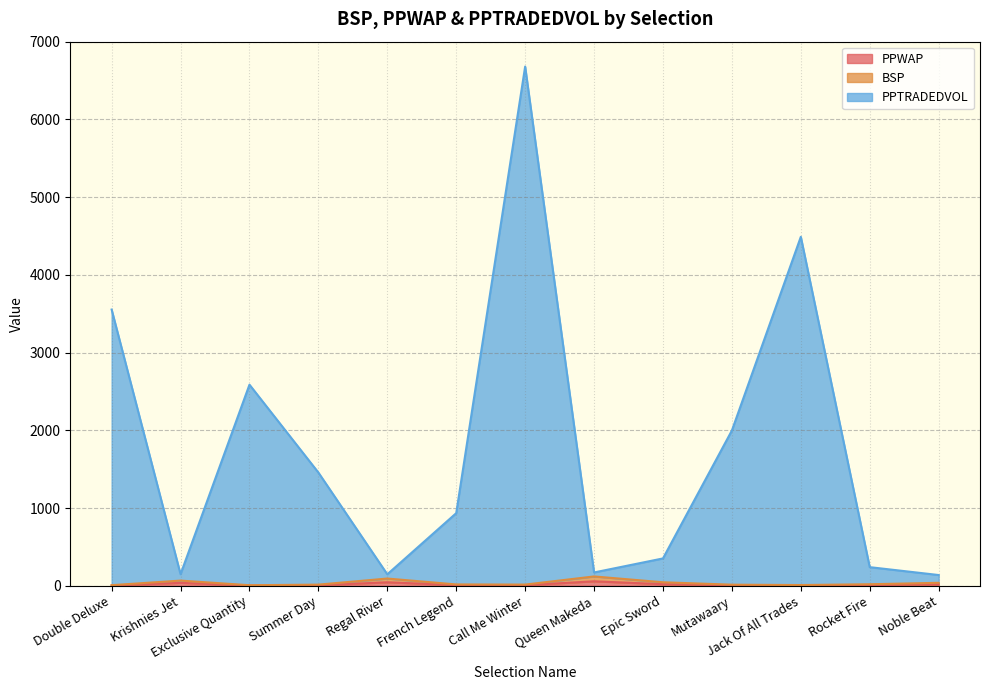

Reading left to right, what are all the values shown in this chart?

PPWAP: Double Deluxe=3.8	Krishnies Jet=37.7	Exclusive Quantity=3.5	Summer Day=6.2	Regal River=45.1	French Legend=8.5	Call Me Winter=7.2	Queen Makeda=57.6	Epic Sword=20.4	Mutawaary=7.3	Jack Of All Trades=4.8	Rocket Fire=10.1	Noble Beat=19.2
BSP: Double Deluxe=7.8	Krishnies Jet=66.7	Exclusive Quantity=7.1	Summer Day=14.8	Regal River=93.1	French Legend=17.3	Call Me Winter=15.4	Queen Makeda=120.1	Epic Sword=45.2	Mutawaary=14.1	Jack Of All Trades=9.5	Rocket Fire=19.7	Noble Beat=38.3
PPTRADEDVOL: Double Deluxe=3553.7	Krishnies Jet=148.7	Exclusive Quantity=2587.2	Summer Day=1456.8	Regal River=147.6	French Legend=934.3	Call Me Winter=6679.5	Queen Makeda=171.4	Epic Sword=351.9	Mutawaary=1997.7	Jack Of All Trades=4489.4	Rocket Fire=239.6	Noble Beat=138.3